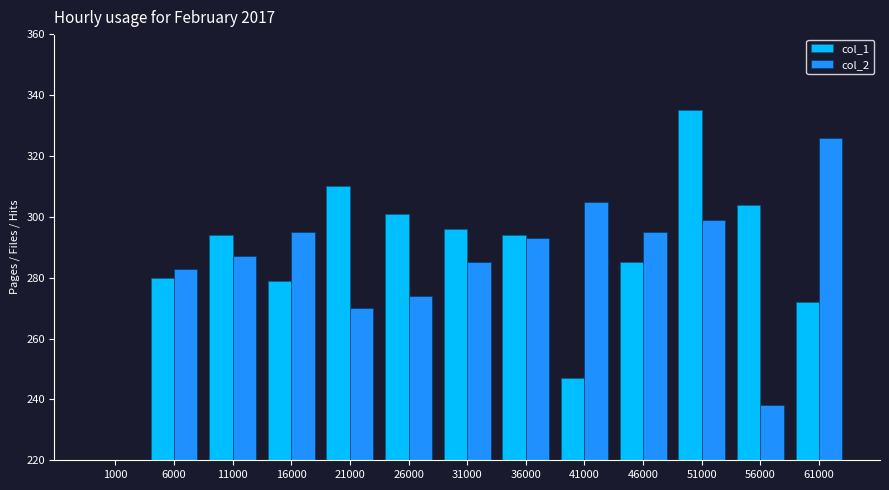

Which series has the largest total across all categories?

col_1